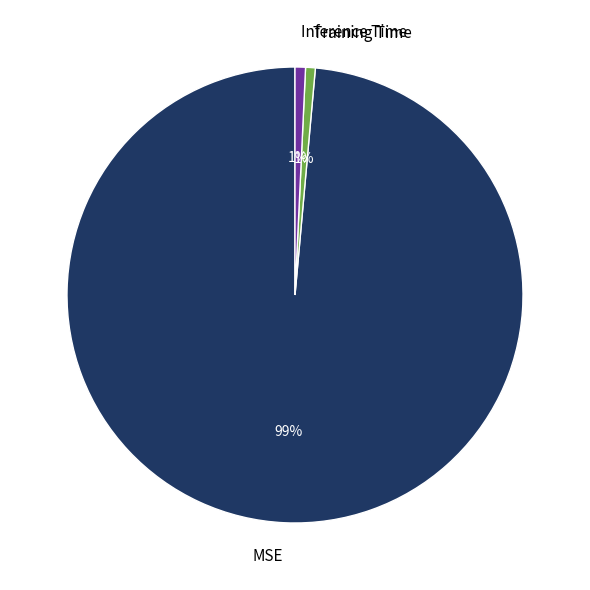

To the nearest percent, what is the average slice percentage?

33%